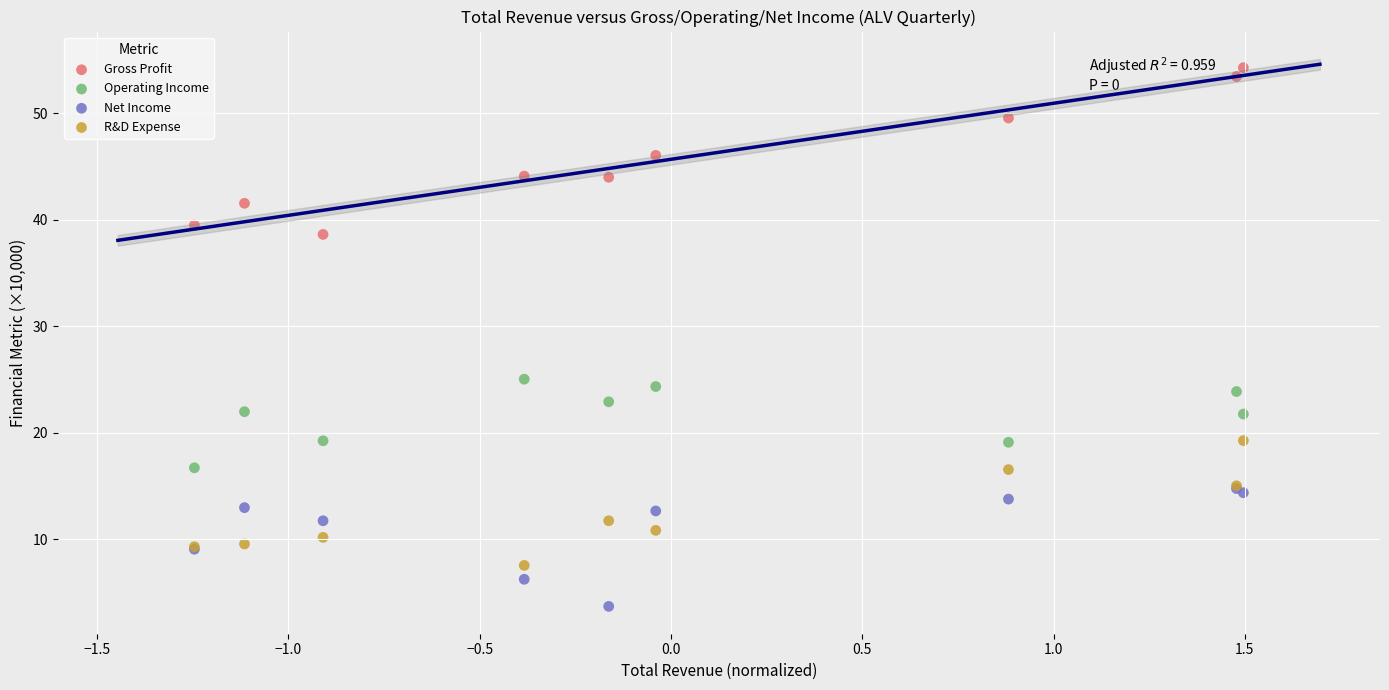

Which series has the widest spread of Y values?

Gross Profit